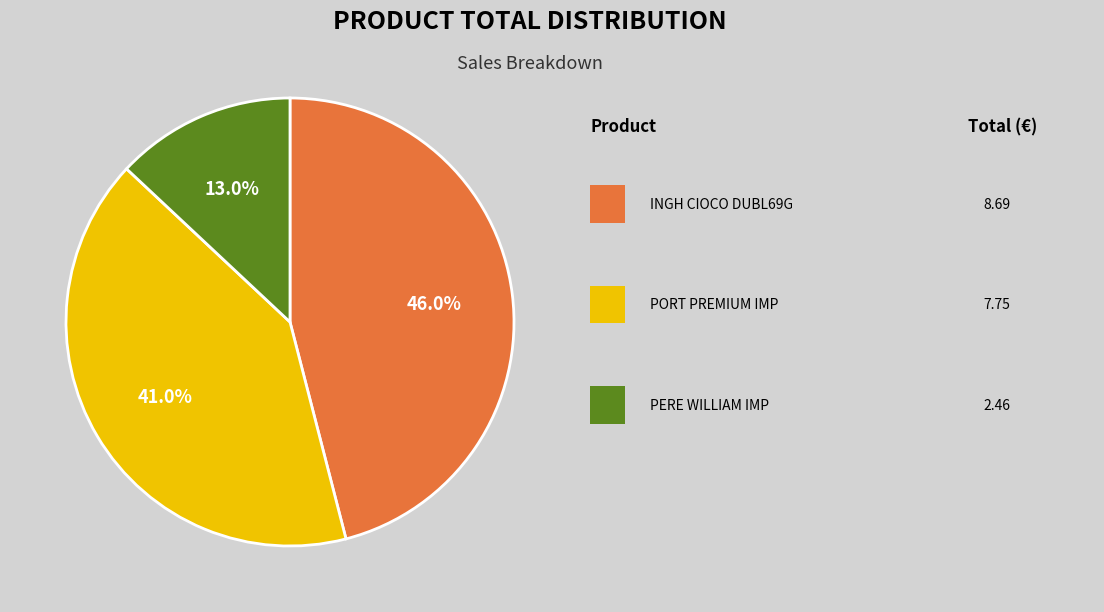

Is there any slice that represents more than half of the pie?

No